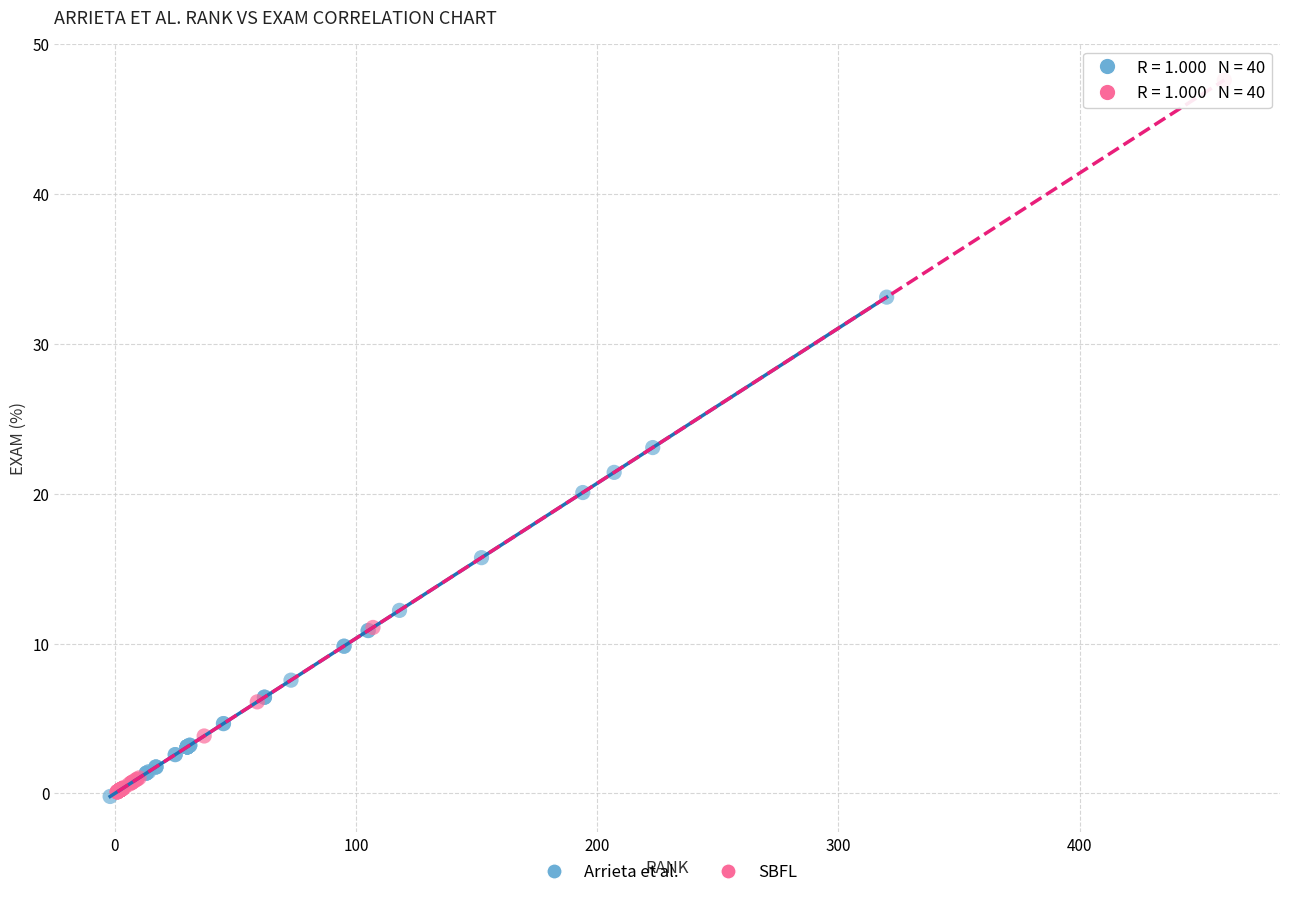

Which series has the widest spread of Y values?

SBFL